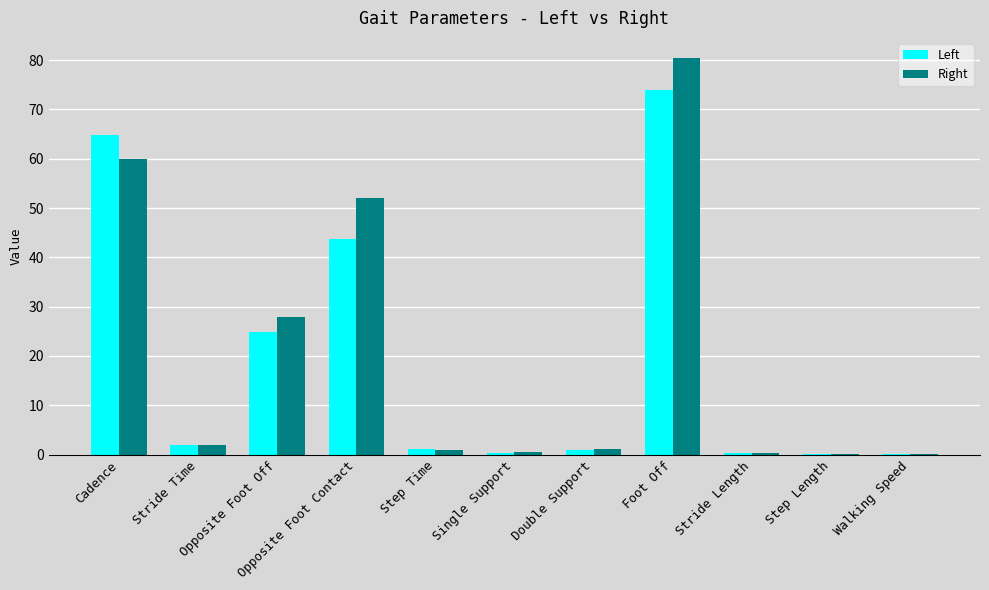

What is the maximum value for Right?

80.5